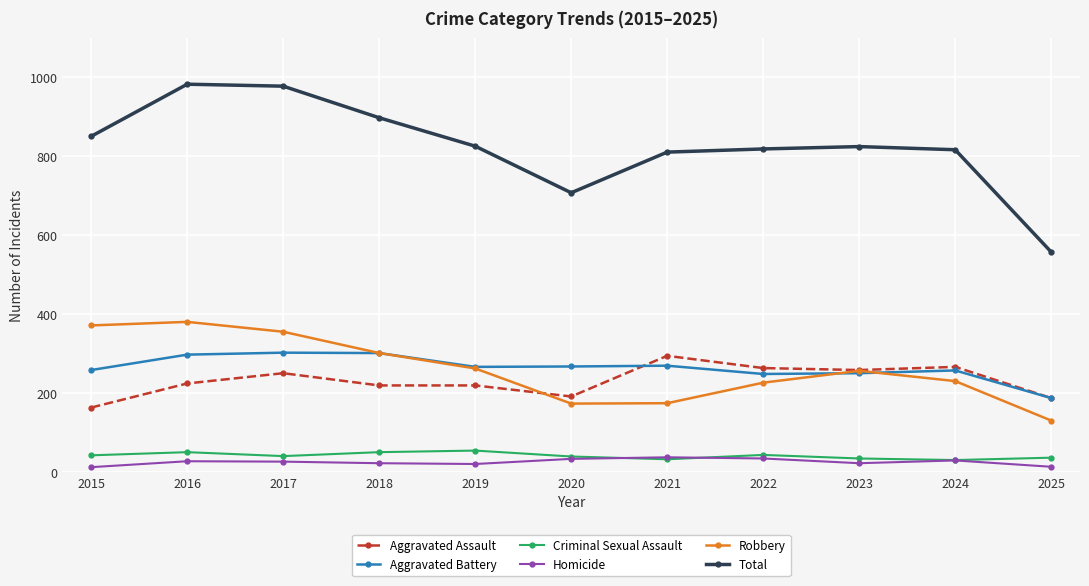

At how many categories does at least one series exceed 450?

11